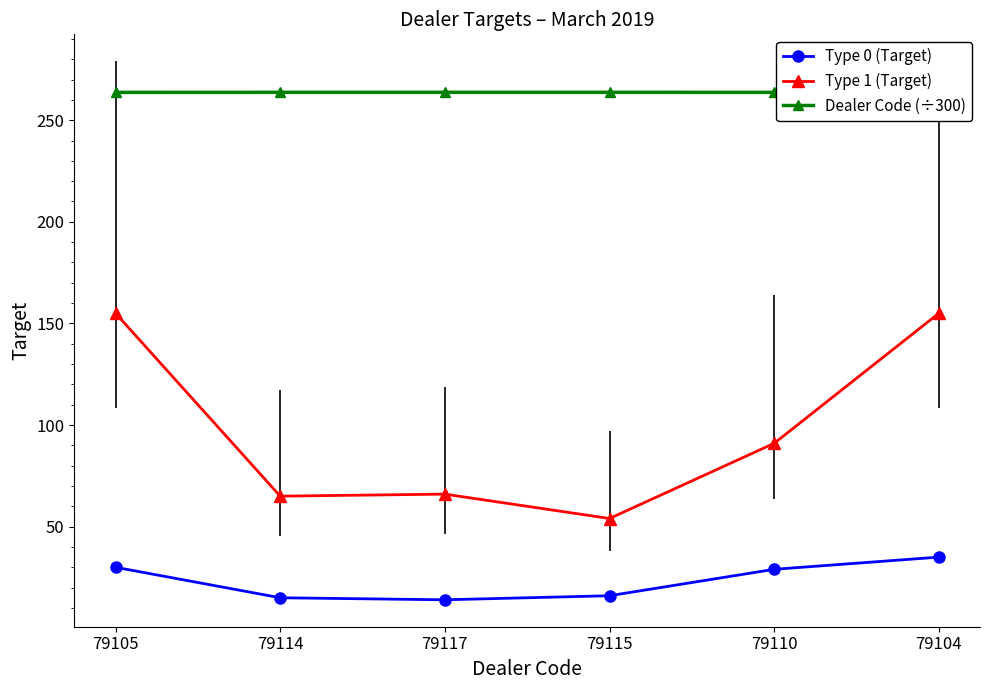

At how many categories does at least one series exceed 168?

6